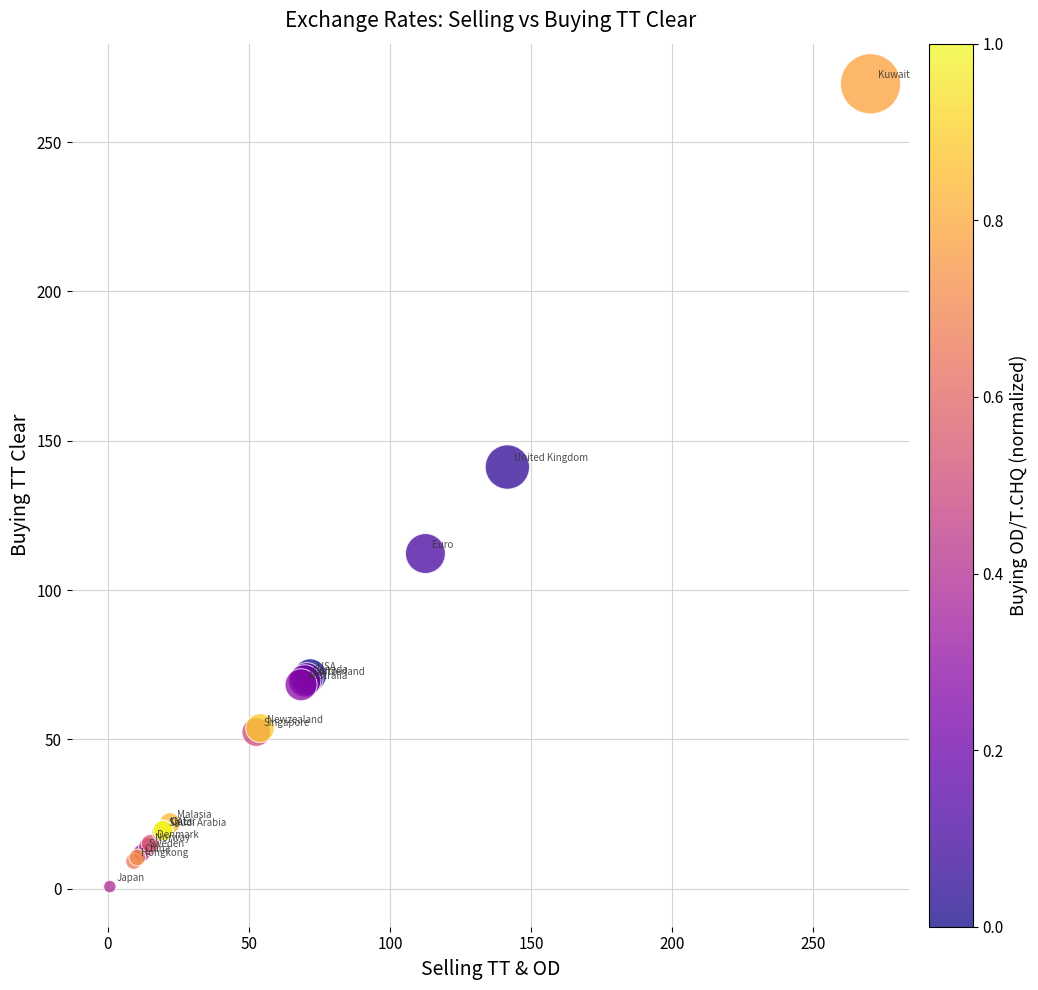

What Y value in the scatter plot is closest to 135?

141.2